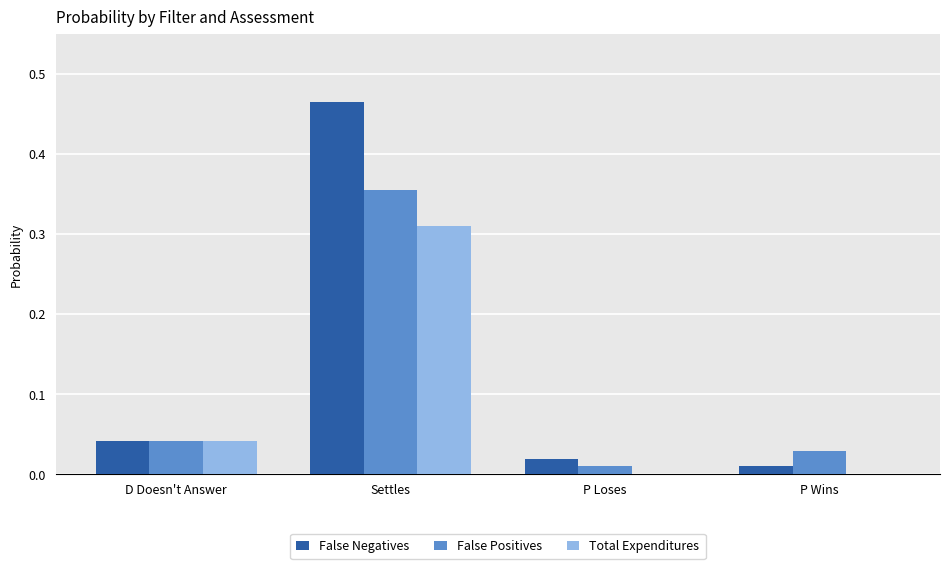

At which category does the chart reach its peak across all series?

Settles